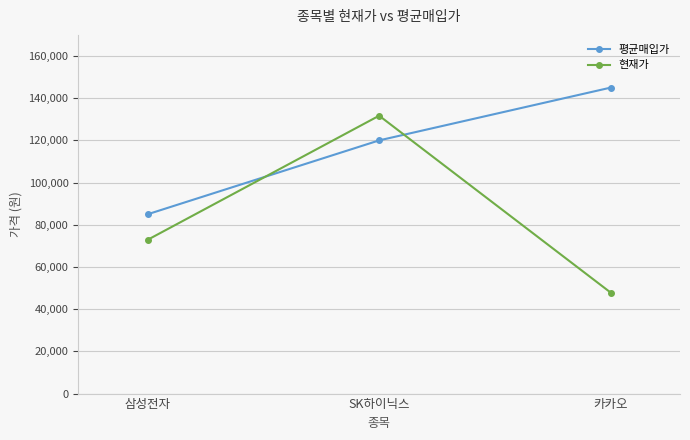

The 현재가 series shows 27169 at 카카오. True or false?

False